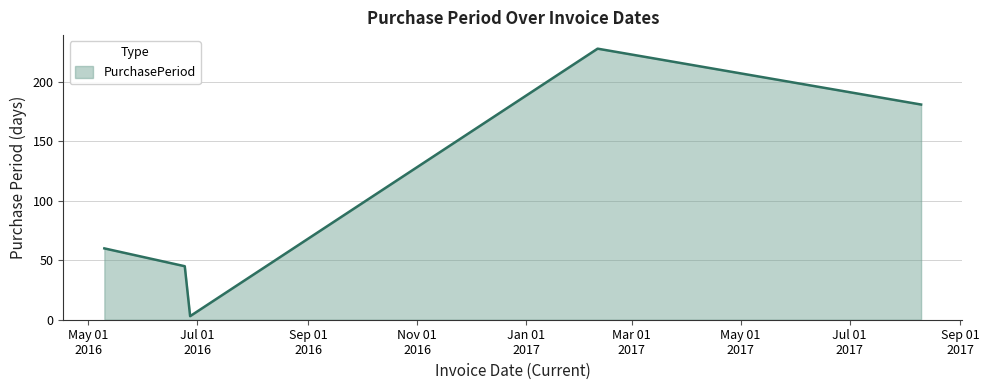

How many values are below 60?

2